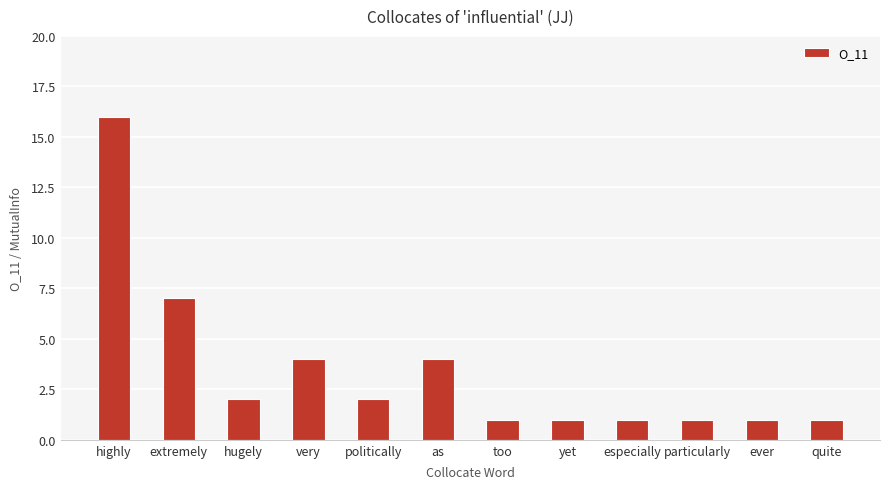

What is the label of the 1st bar from the left?

highly